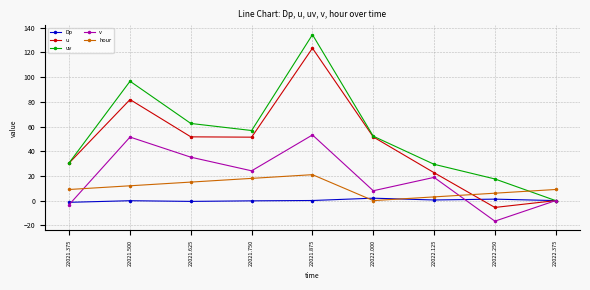

What is the label of the 8th point from the left?

22022.250